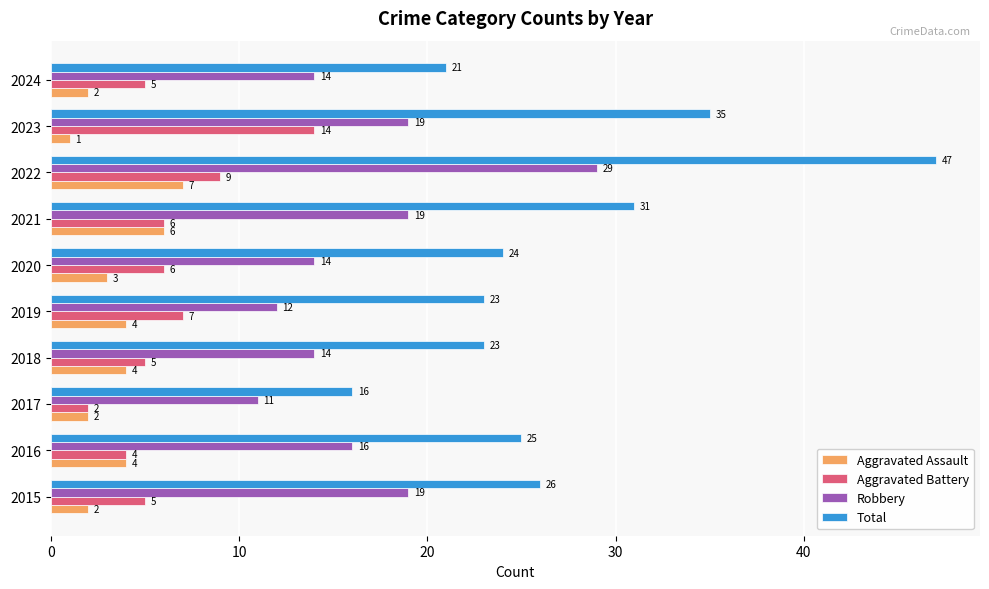

What is the sum of the Robbery values at 2019 and 2016?

28